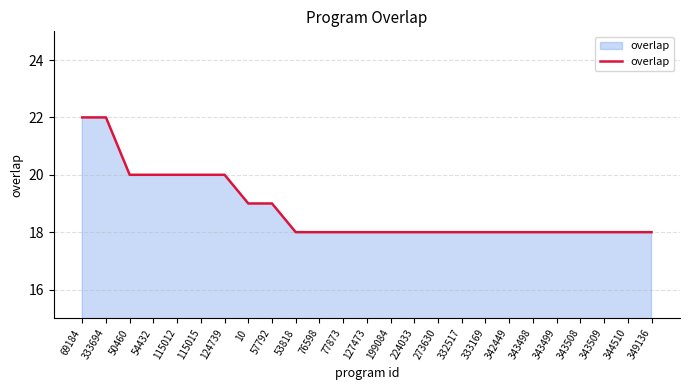

What position from the right is 343508?

4